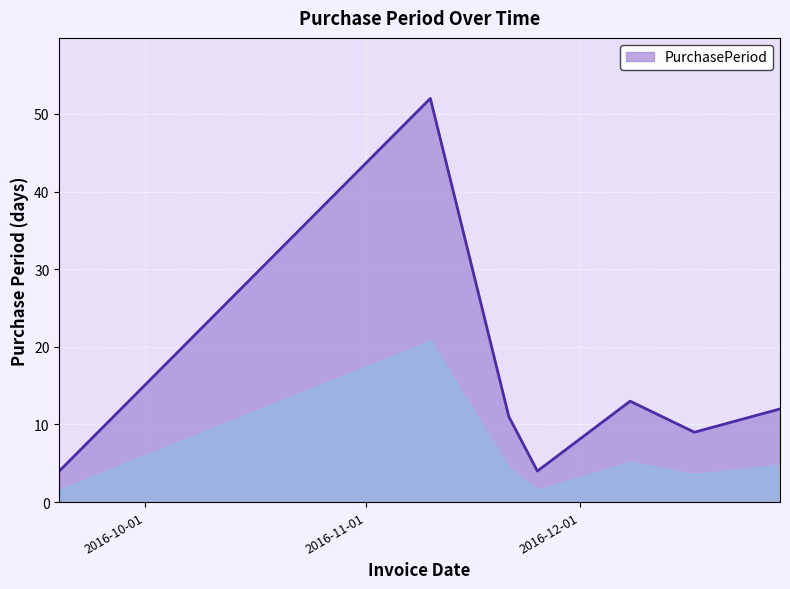

What is the difference between the second highest and second lowest values?

9